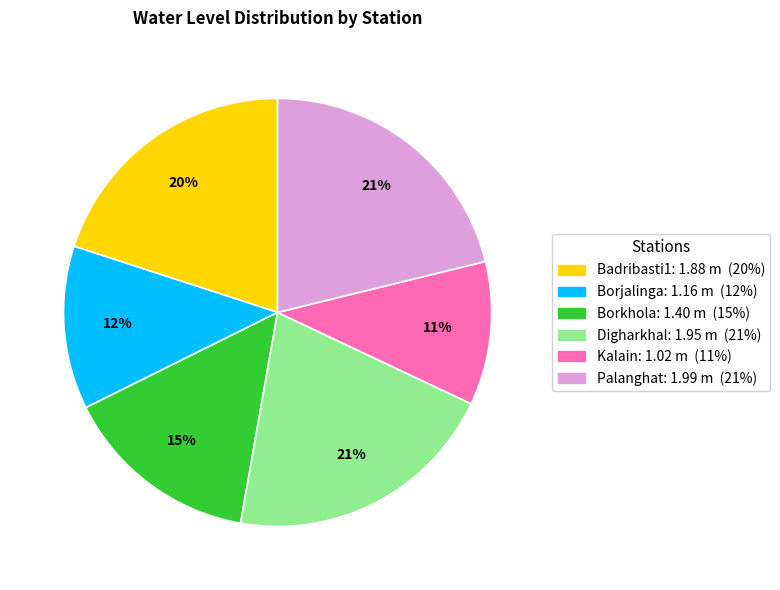

Is there a majority slice in this chart?

No